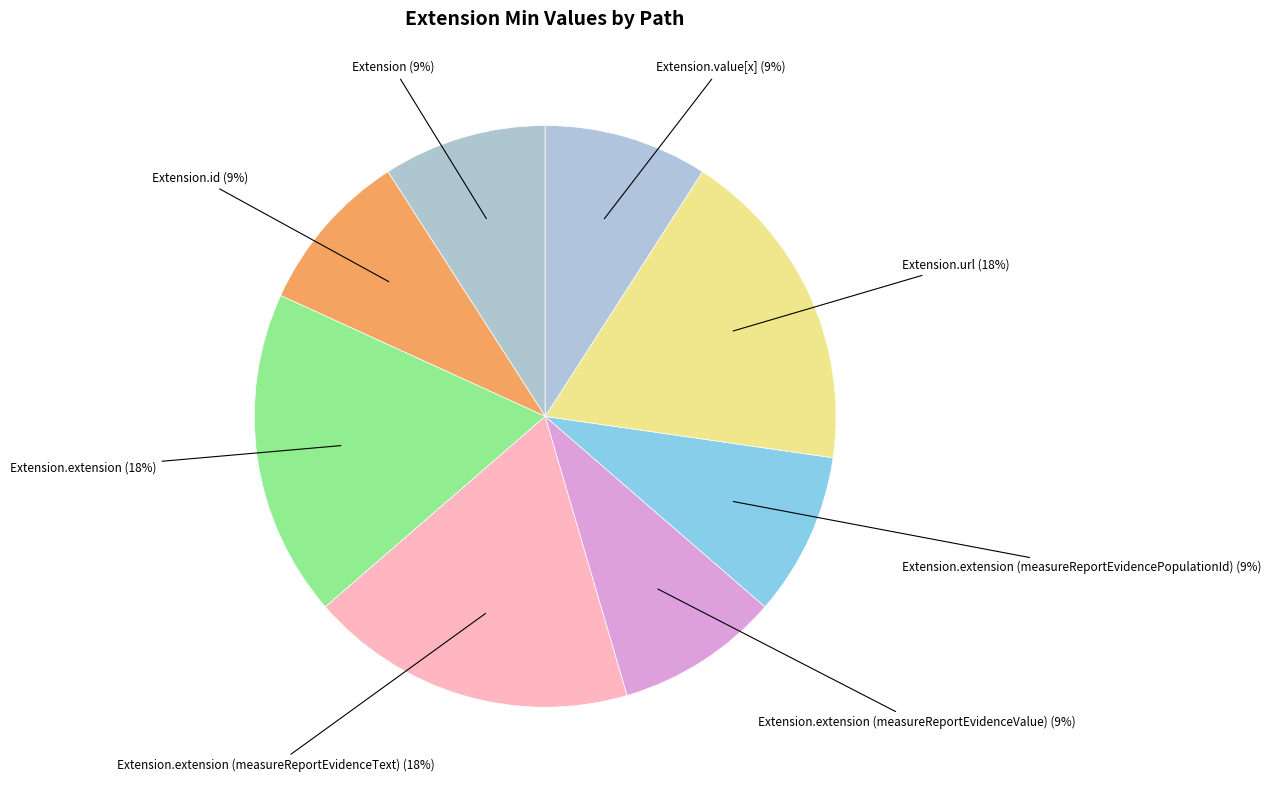

Which slice is the largest?

Extension.extension